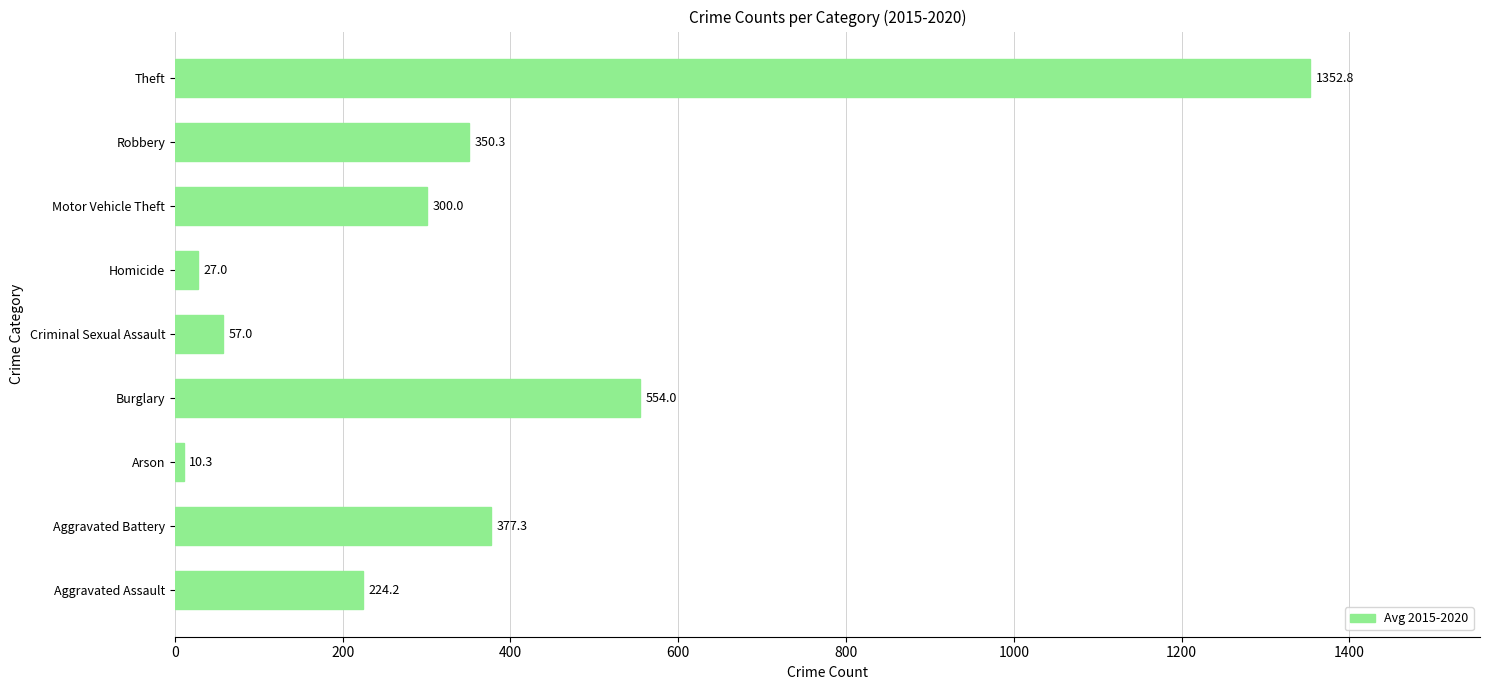

Approximately how many times larger is the value at Aggravated Assault compared to Criminal Sexual Assault?

3.9